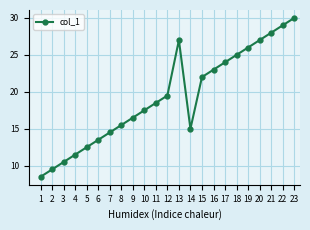

Is this an area chart (filled region under the line)?

No